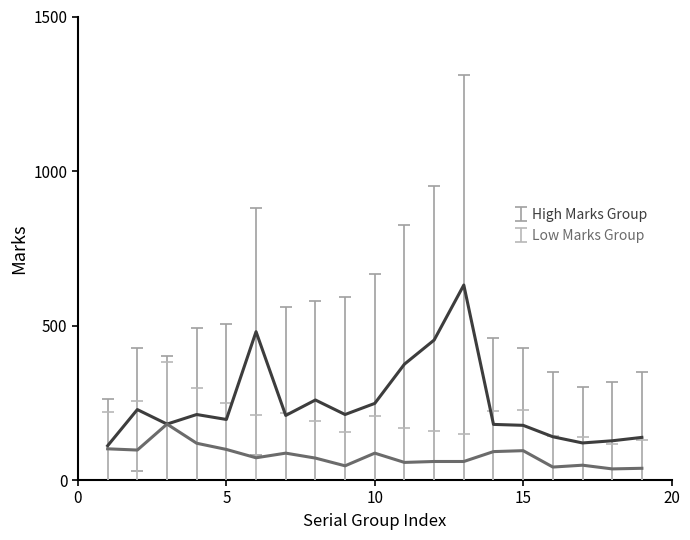

What is the lowest value of the High Marks Group series?

111